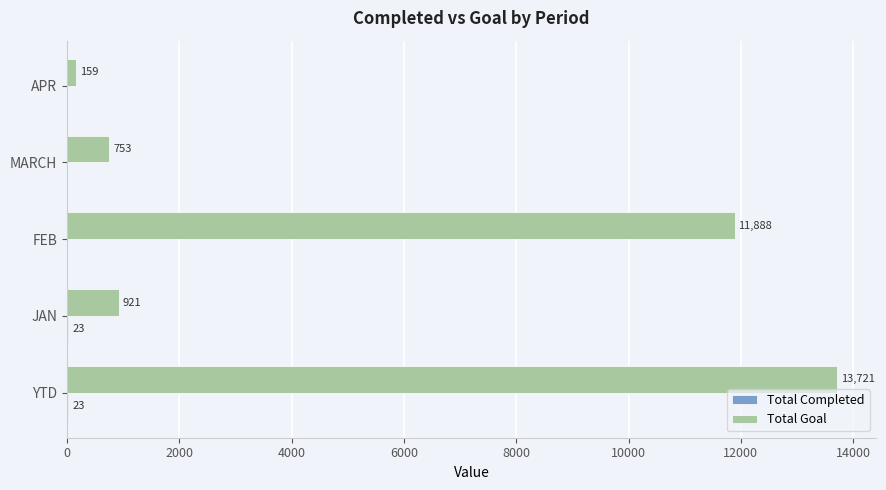

Which category has the highest value in the Total Goal series?

YTD